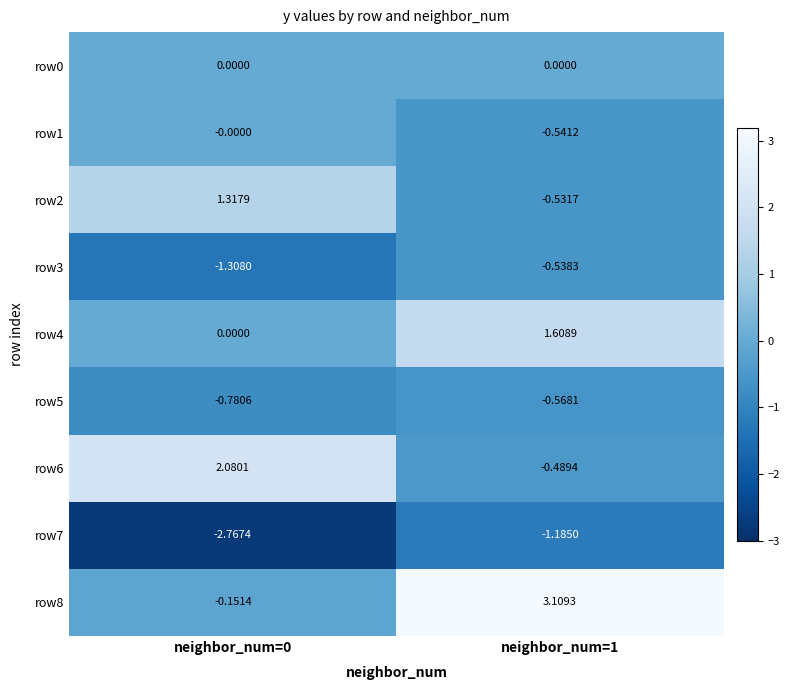

Is the value of row2 at neighbor_num=1 greater than the value of row8 at neighbor_num=1?

No